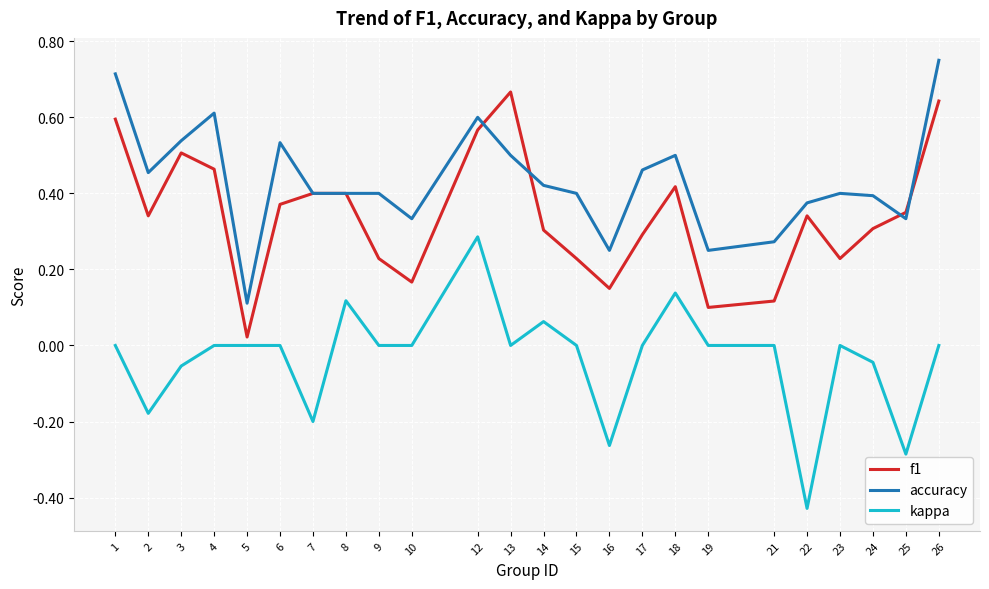

True or false: accuracy and kappa intersect in this chart.

False